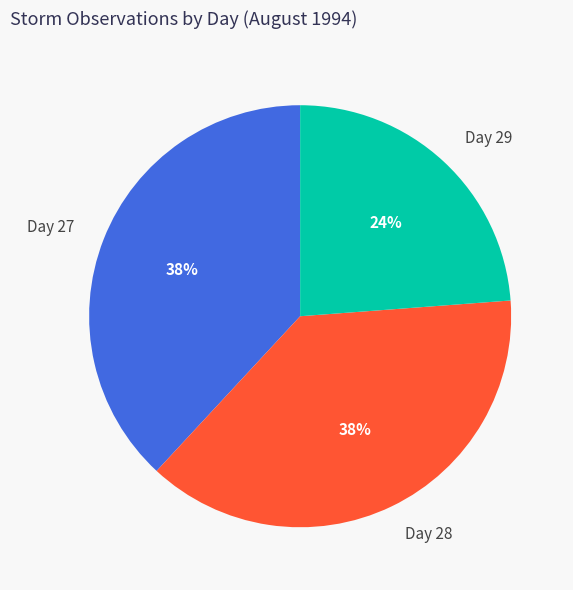

The Day 27 slice represents 38% of the pie. True or false?

True